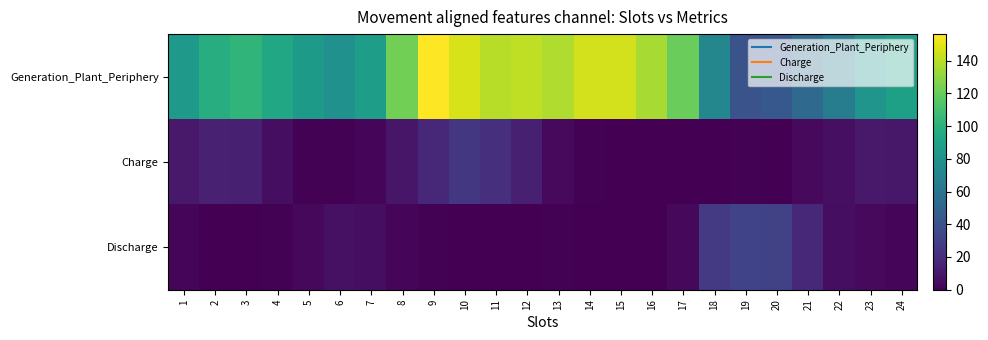

At 11, list the series in order from smallest to largest.

Discharge, Charge, Generation_Plant_Periphery